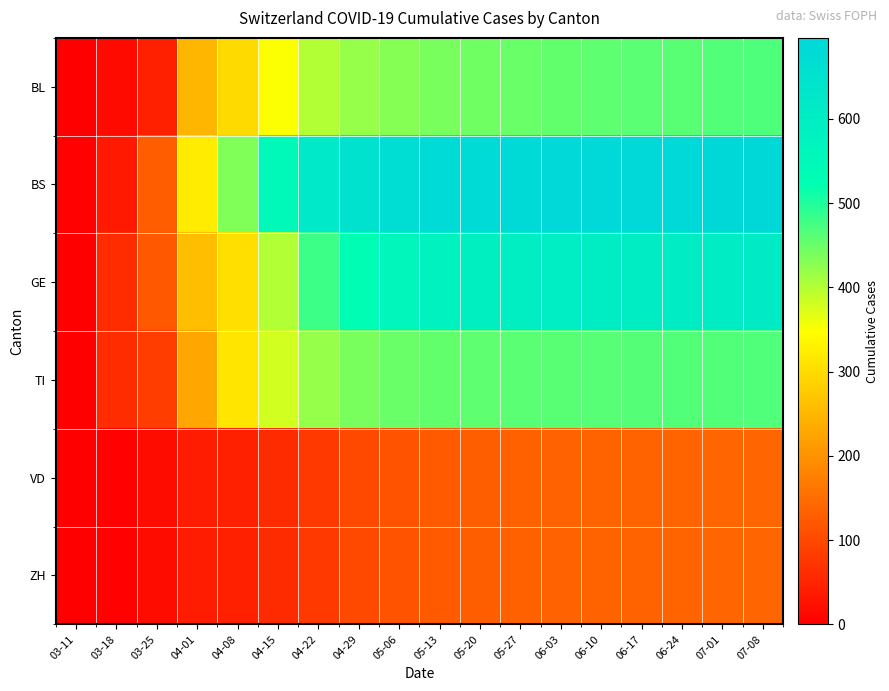

What is the spread (max minus min) of values at 05-13?

555